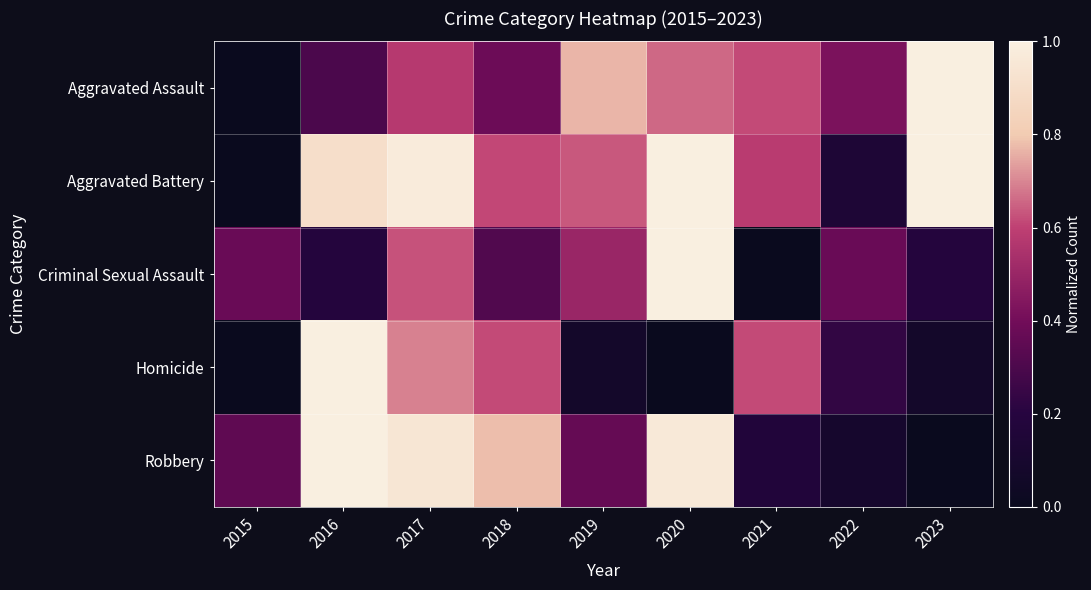

Which series has the widest spread of values?

Aggravated Assault